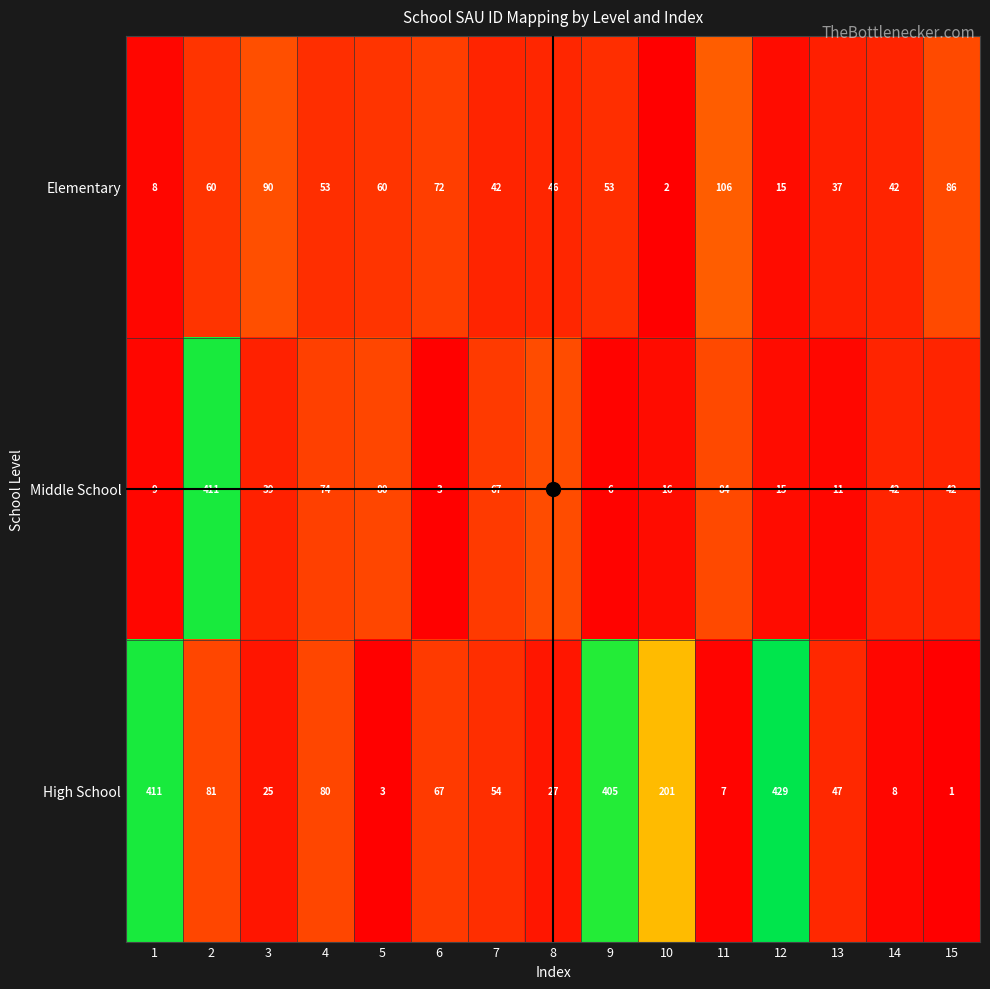

What is the average value of the Elementary series?

51